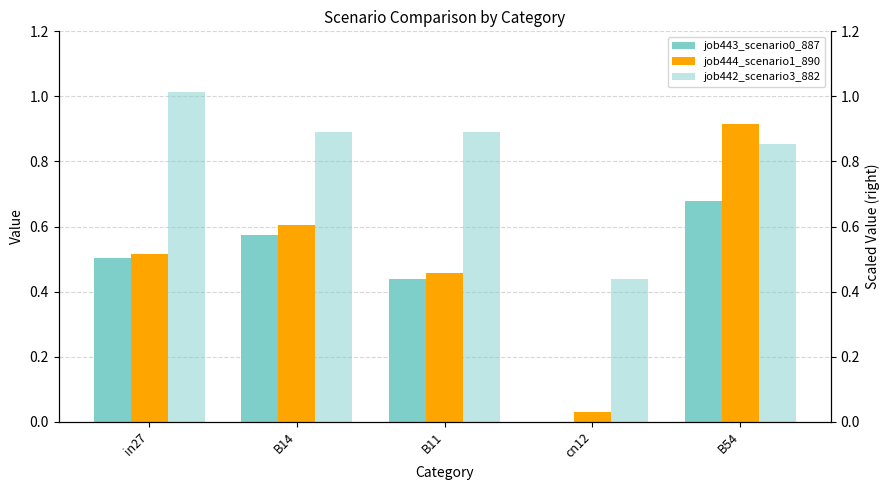

What is the maximum value for job443_scenario0_887?

0.7